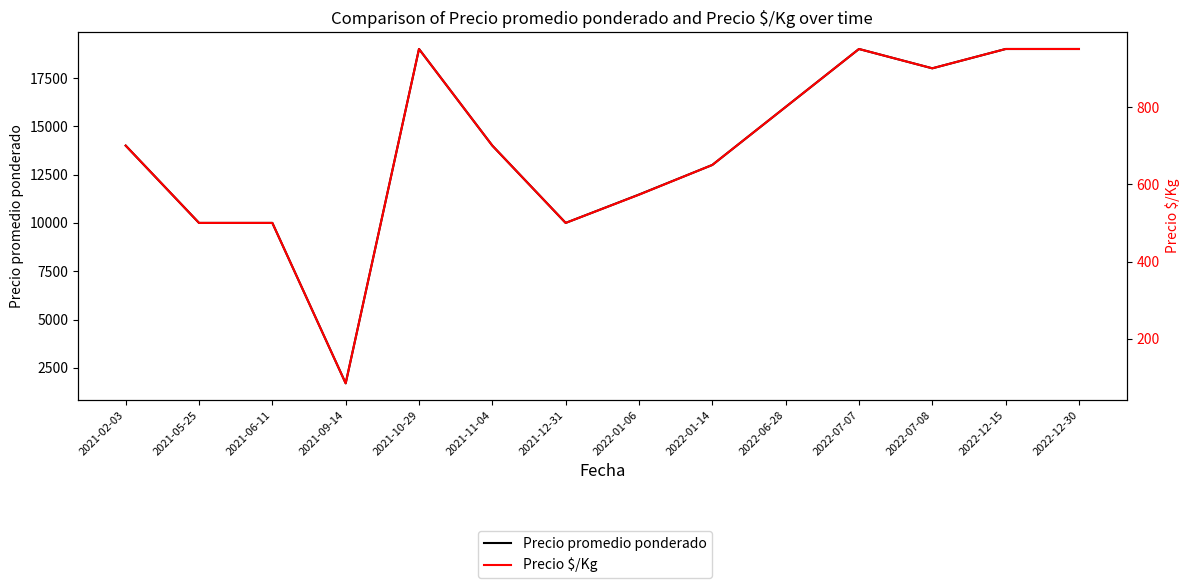

Rank the series by their average value, from lowest to highest.

Precio $/Kg, Precio promedio ponderado